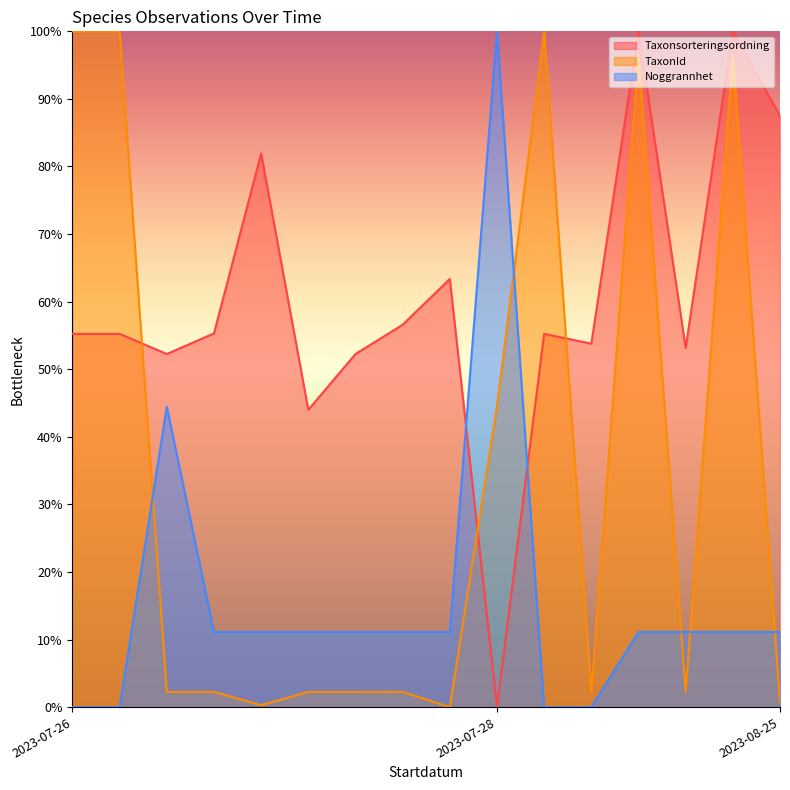

What is the difference between the highest and lowest values at 2023-07-26?

100.0